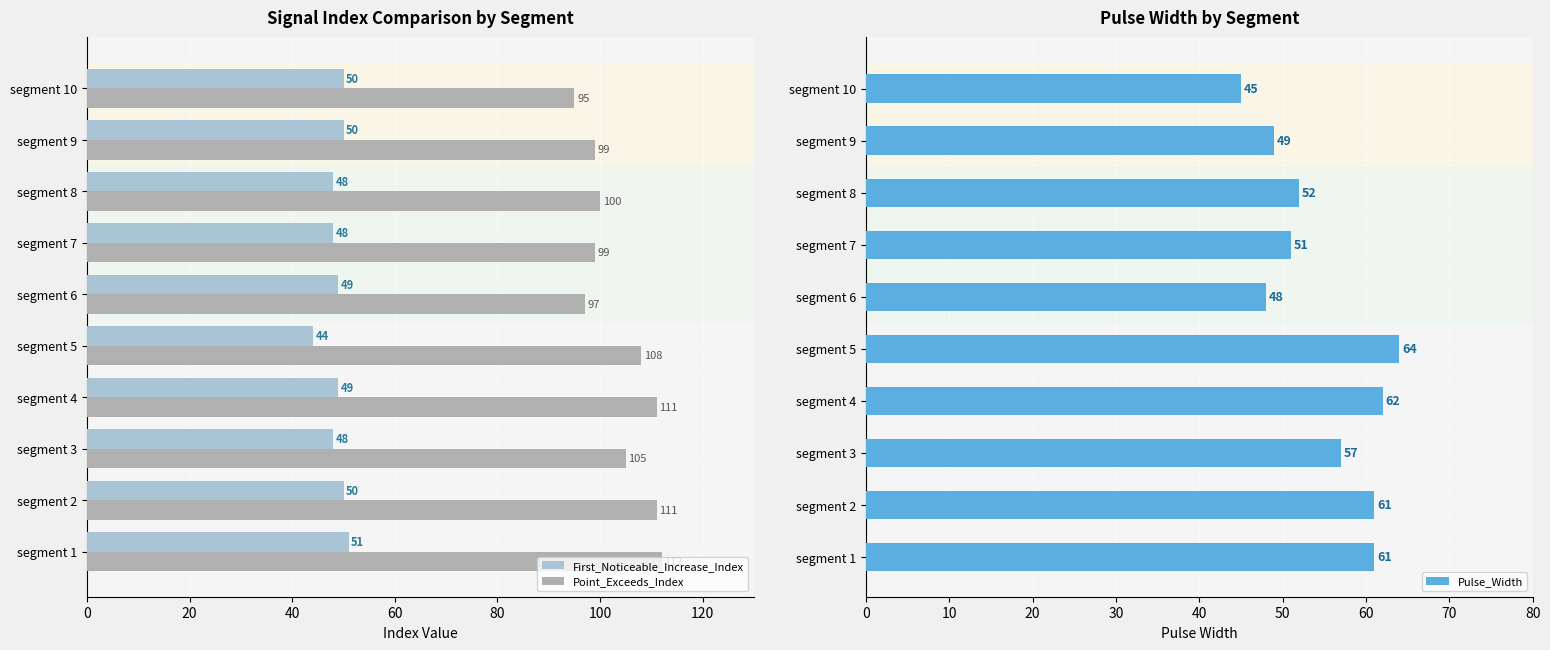

True or false: First_Noticeable_Increase_Index has a value of 50 at segment 10.

True